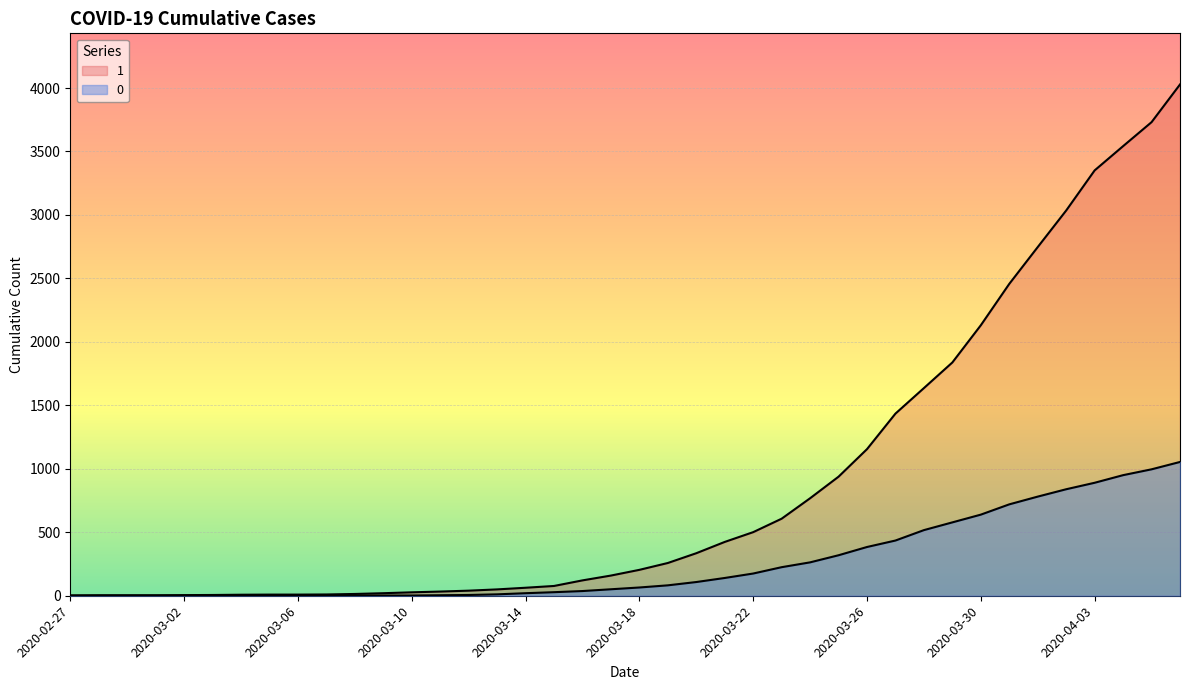

What is the difference between the maximum and minimum values in the 0 series?

1054